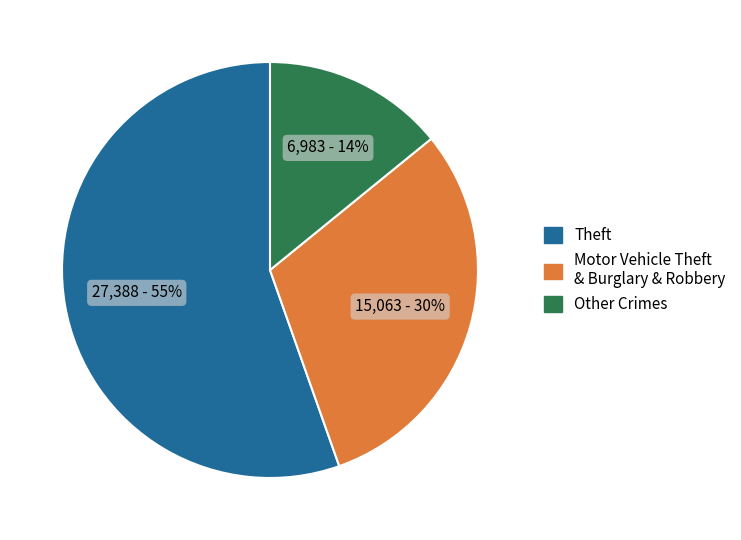

Count the number of slices in the pie.

3